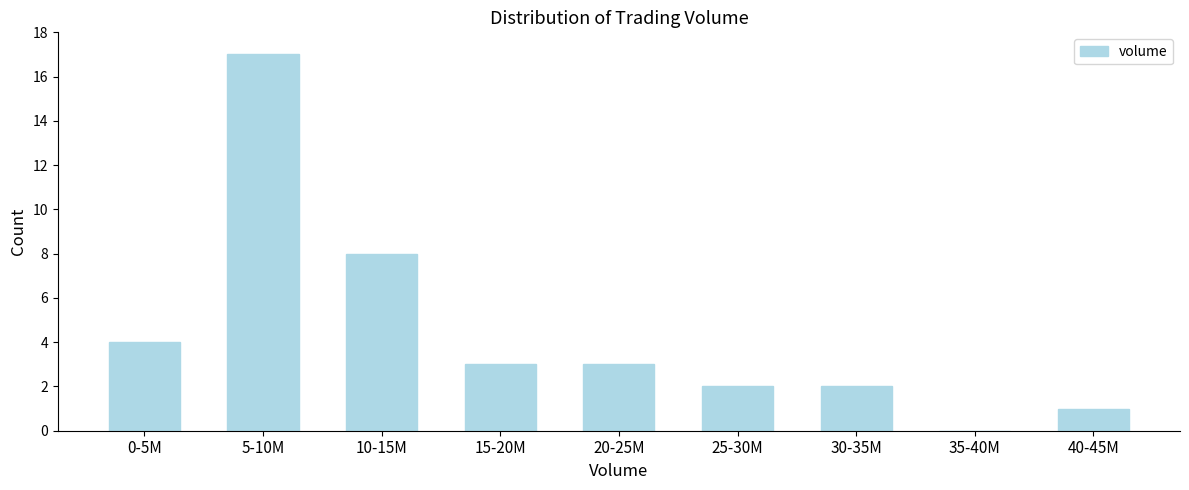

Reading left to right, extract all data points from this chart.

0-5M=4	5-10M=17	10-15M=8	15-20M=3	20-25M=3	25-30M=2	30-35M=2	35-40M=0	40-45M=1